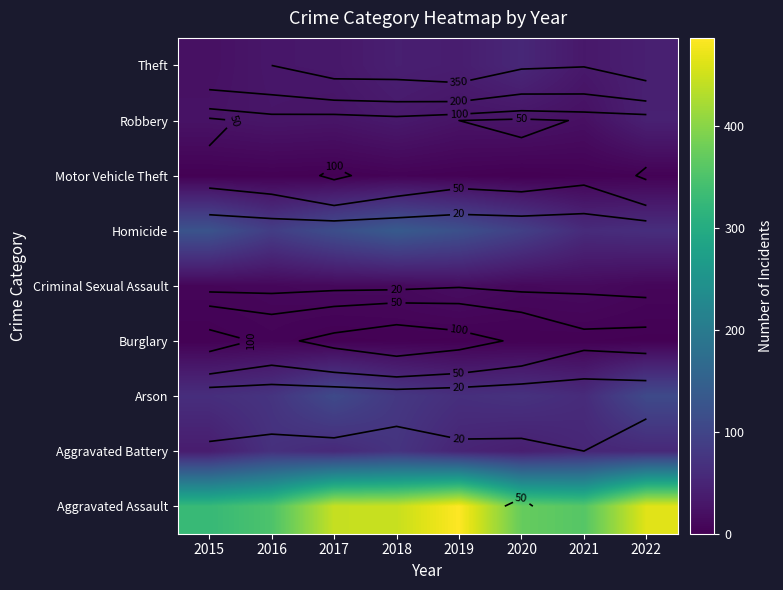

What is the total value across all series at 2021?

600